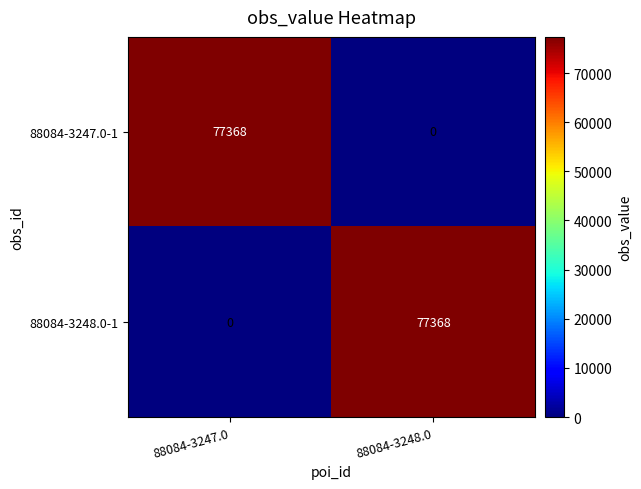

The value of 88084-3248.0-1 at 88084-3247.0 is 25381. True or false?

False